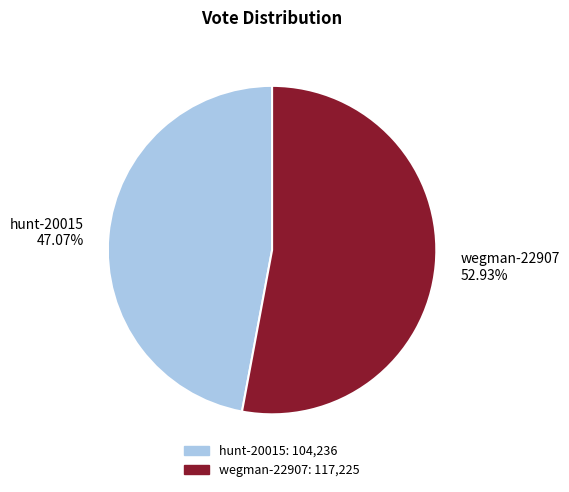

What is the ratio of the value at hunt-20015 47.07% to the value at wegman-22907 52.93%?

0.9